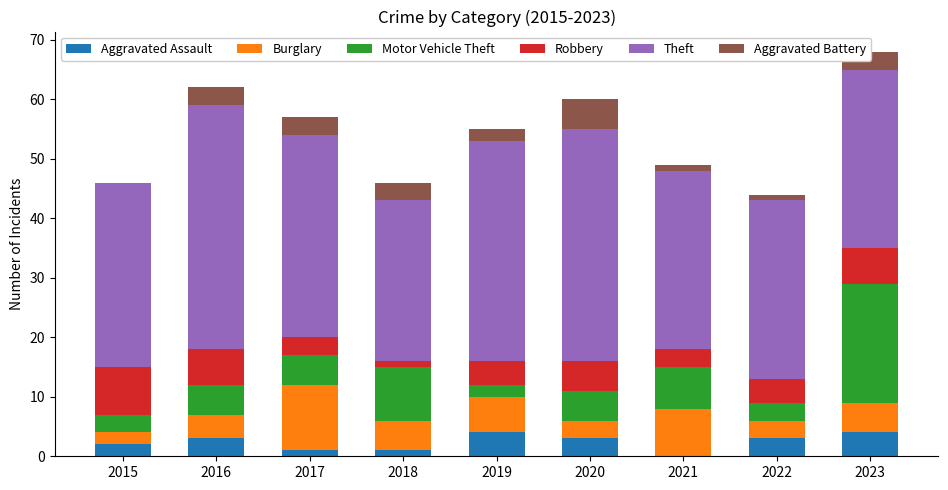

What is the total value across all series at 2015?

46